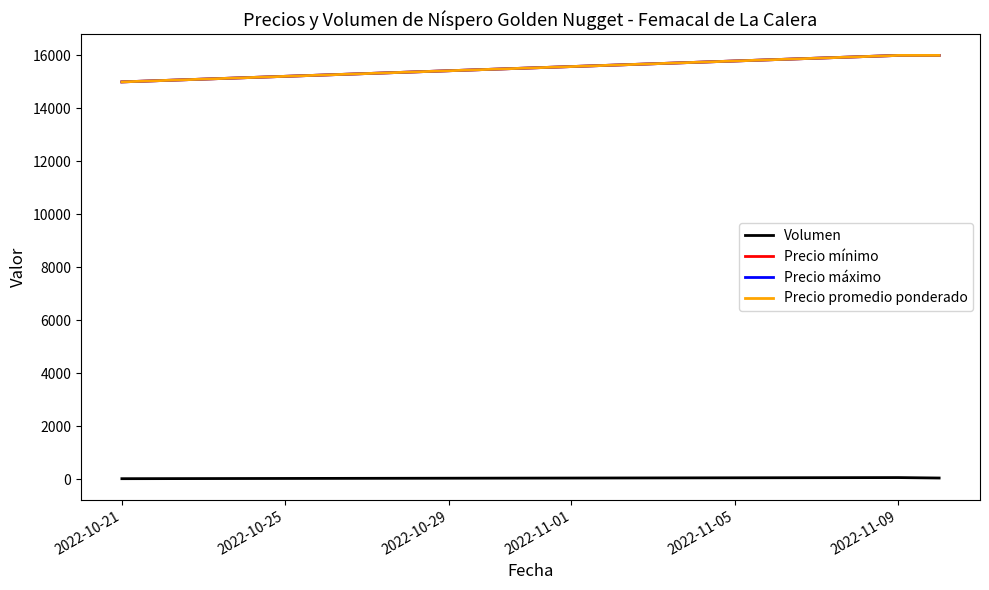

Is this an area chart (filled region under the line)?

No